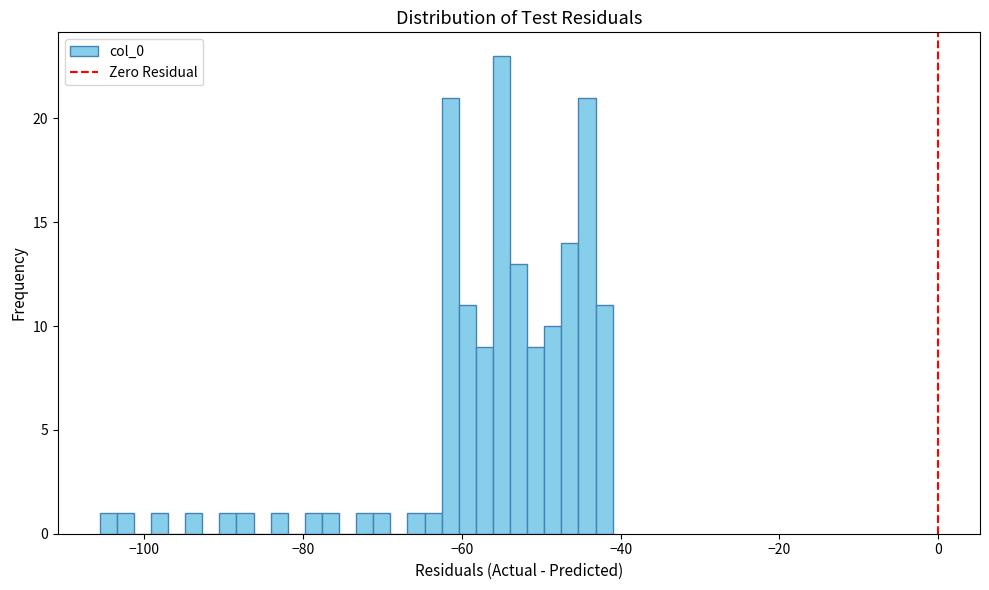

Read against the x-axis, roughly where is the centre of the tallest bar?

-56